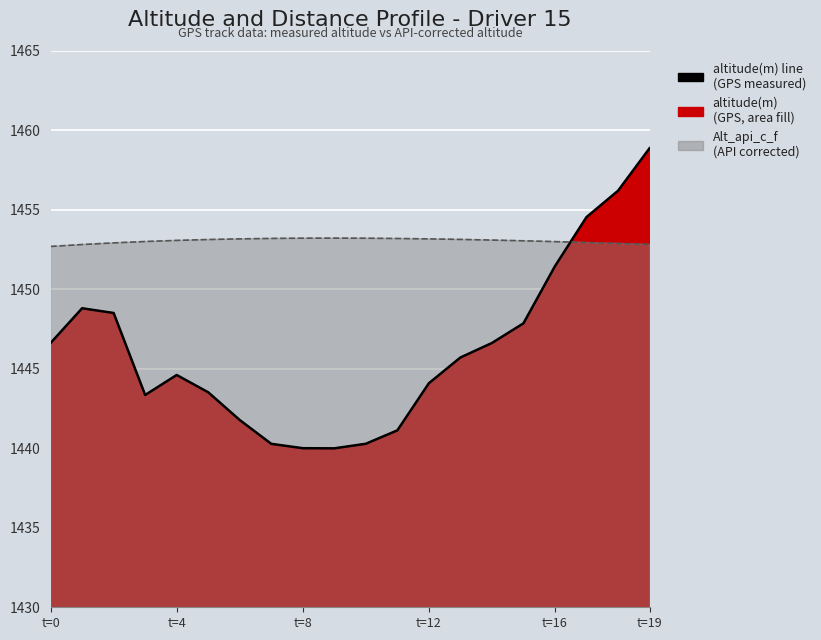

What is the spread (max minus min) of values at 10?

12.9